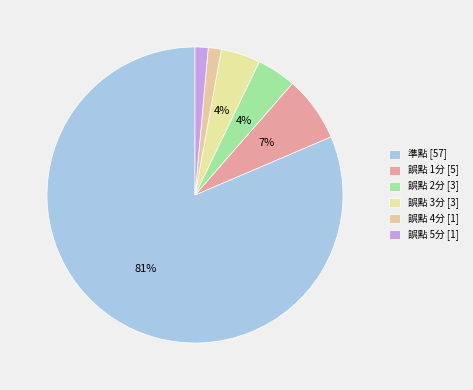

Which has a higher value, 誤點 1分 or 誤點 5分?

誤點 1分